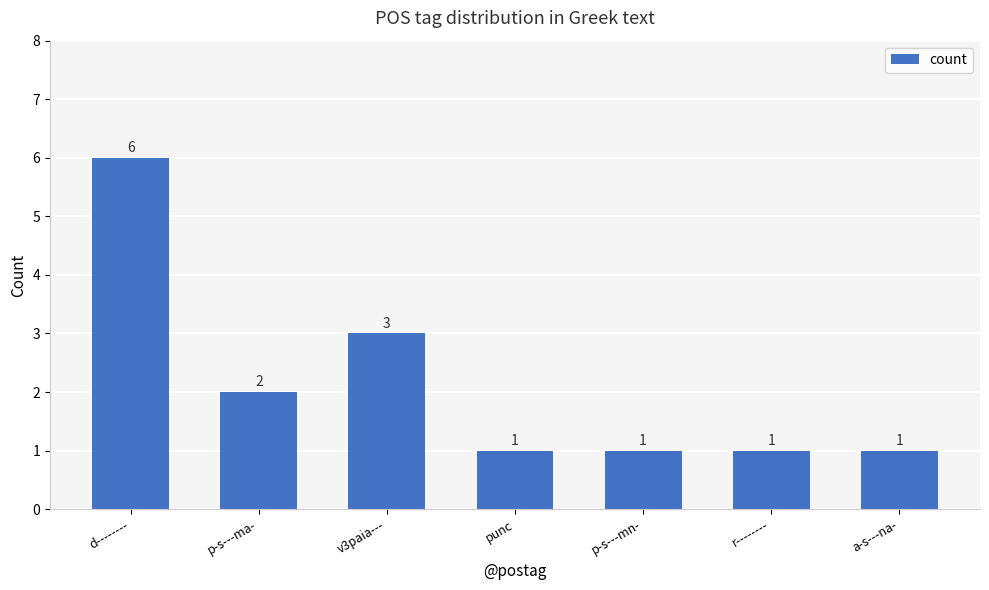

What is the minimum value shown in the chart?

1